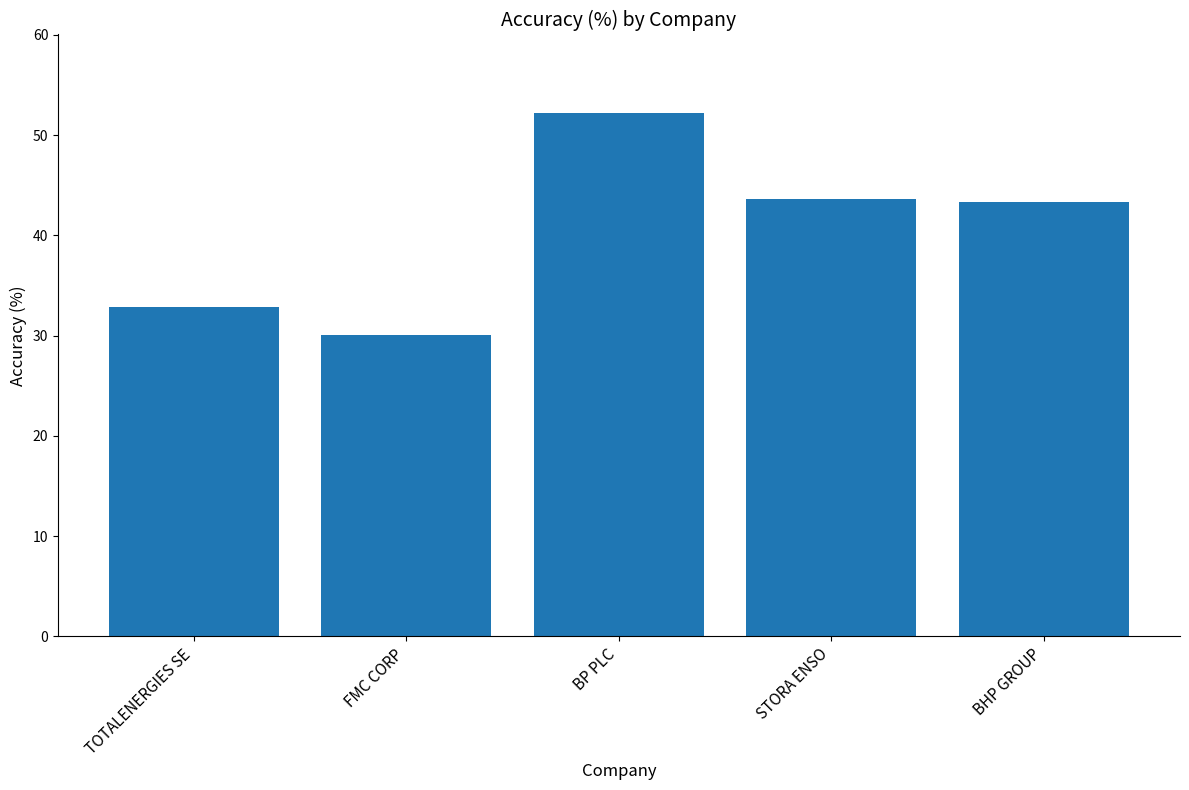

What position from the right is BP PLC?

3